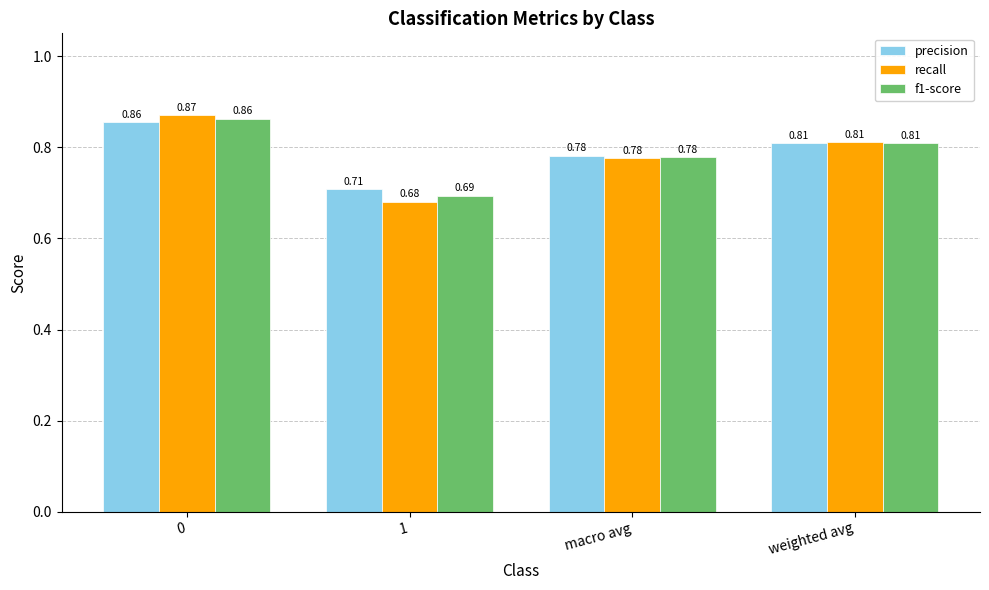

Rank the series at 1 from lowest to highest value.

recall, f1-score, precision